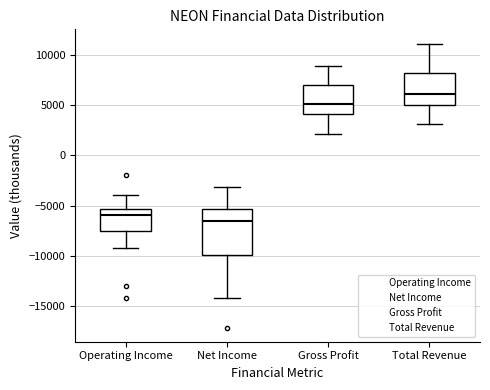

Reading left to right, transcribe this box plot: for each box, give where its median line is, the range the box spans, and where its two whiskers end, as read against the y-axis. The values are not printed on the chart, so give them approximately, as read against the axis.

Operating Income: median -6000, box -7500 to -5500, whiskers -9000 to -4000
Net Income: median -6500, box -10000 to -5500, whiskers -14000 to -3000
Gross Profit: median 5000, box 4000 to 7000, whiskers 2000 to 9000
Total Revenue: median 6000, box 5000 to 8000, whiskers 3000 to 11000